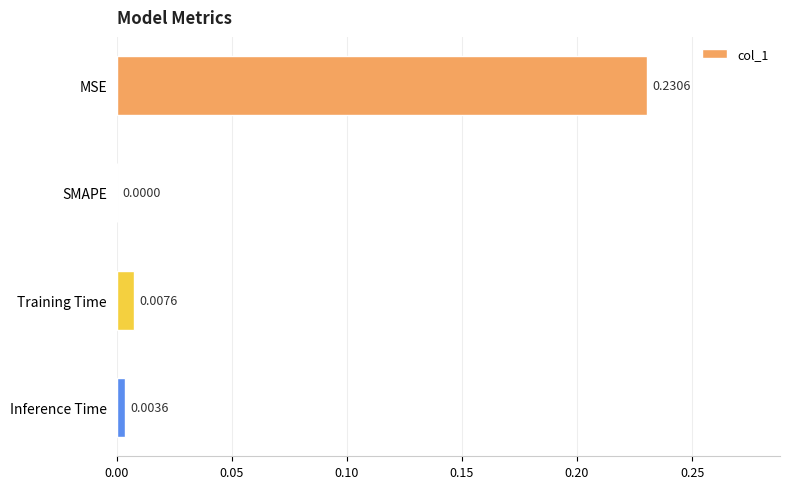

Are the bars horizontal?

Yes